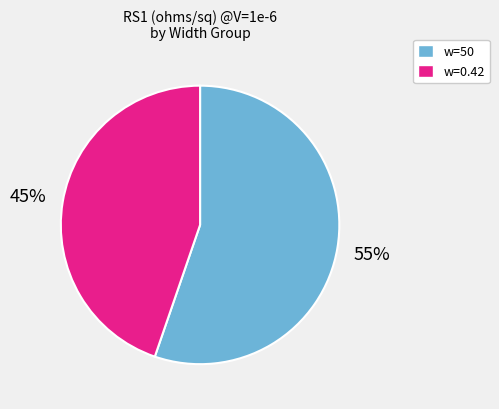

To the nearest percent, what is the average slice percentage?

50%